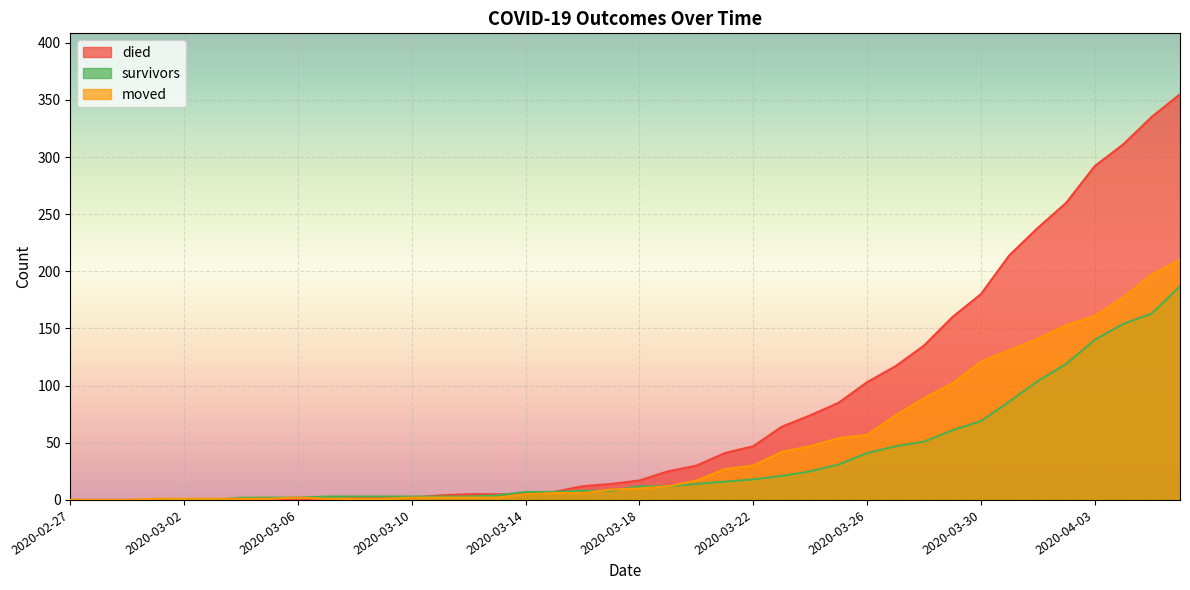

Reading left to right, extract all data points from this chart.

survivors: 0	0	0	0	0	0	2	2	2	3	3	3	3	3	3	4	7	7	8	8	12	12	14	16	18	21	25	31	41	47	51	61	69	86	104	119	140	154	163	187
died: 0	0	0	0	0	0	0	0	0	0	2	2	2	4	5	5	5	7	12	14	17	25	30	41	47	64	74	85	103	117	135	160	180	214	238	260	292	311	335	355
moved: 0	0	0	1	1	1	1	1	2	1	1	1	2	2	2	2	5	6	6	9	10	12	17	27	30	42	47	54	57	74	89	102	121	131	141	153	161	177	197	210